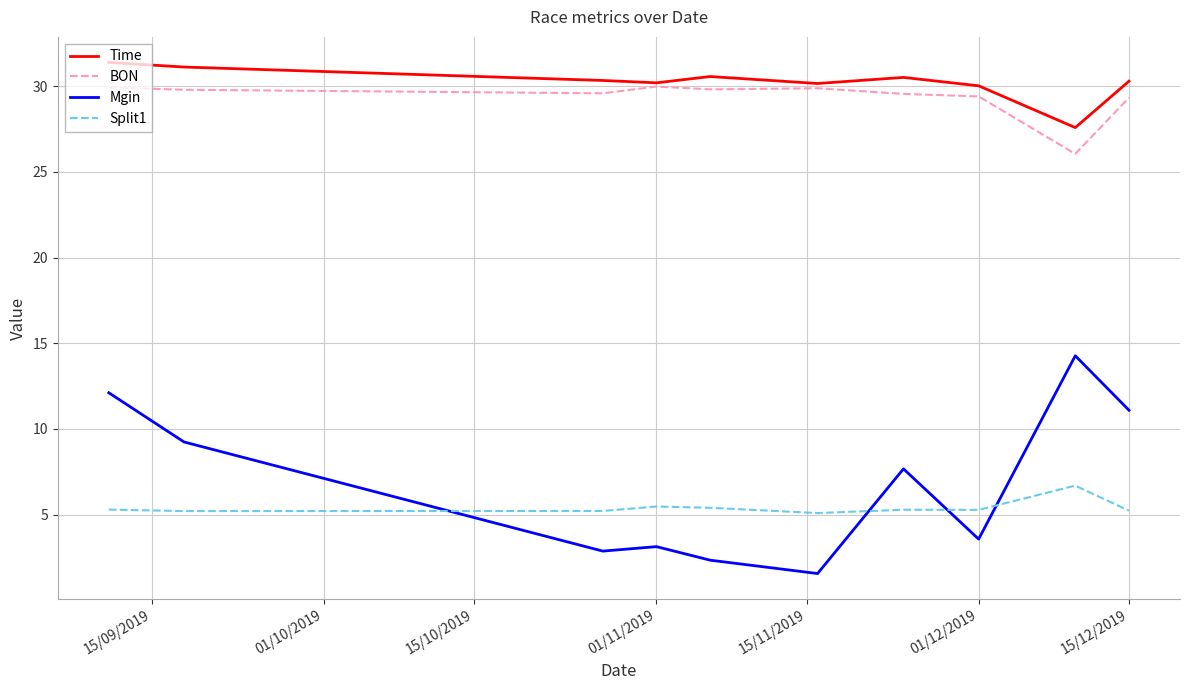

Is this an area chart (filled region under the line)?

No